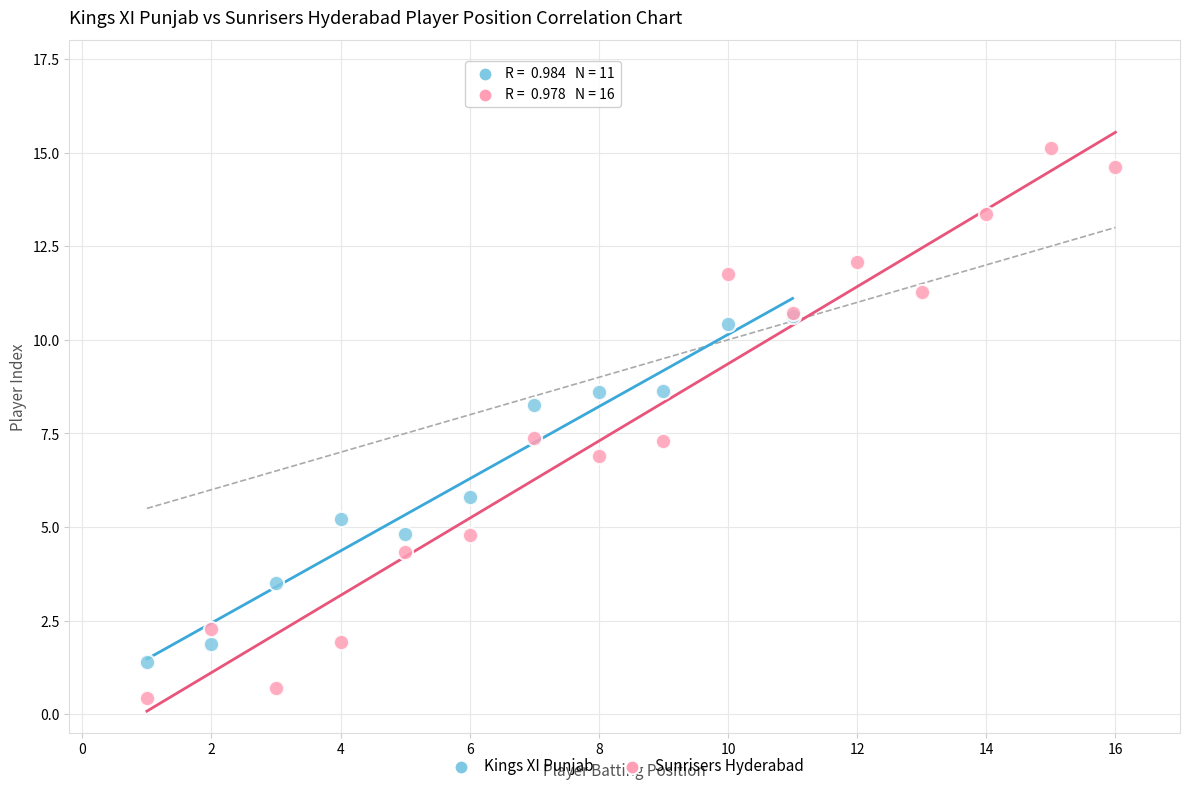

Which series has the largest Y range (max minus min)?

Sunrisers Hyderabad